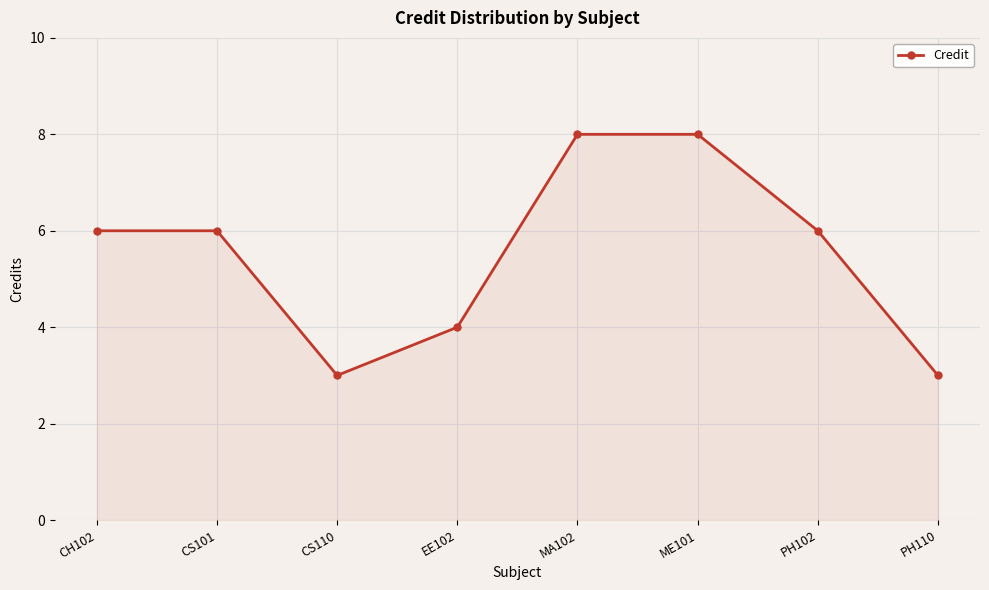

How many points are lower than both their immediate neighbors (excluding endpoints)?

1